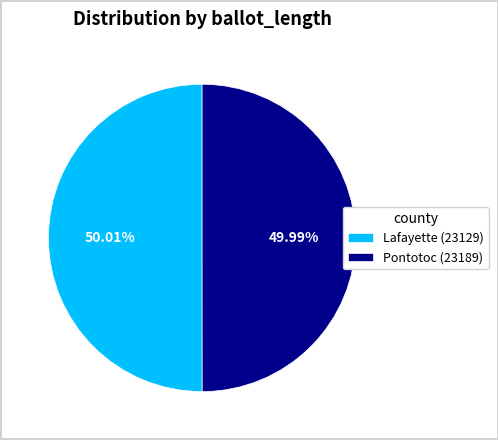

Count the number of slices in the pie.

2